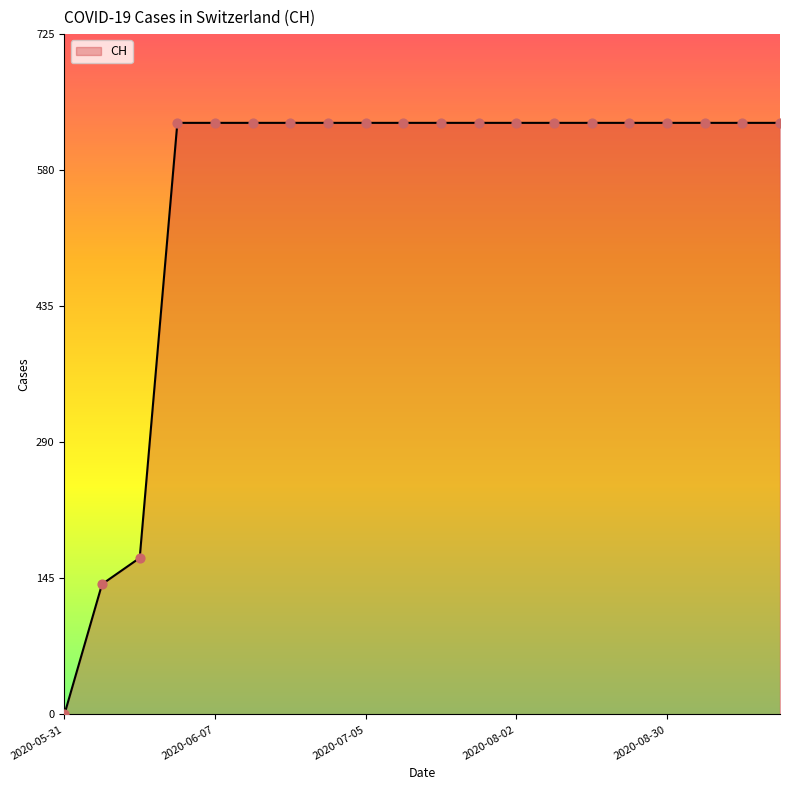

What is the greatest value displayed?

631